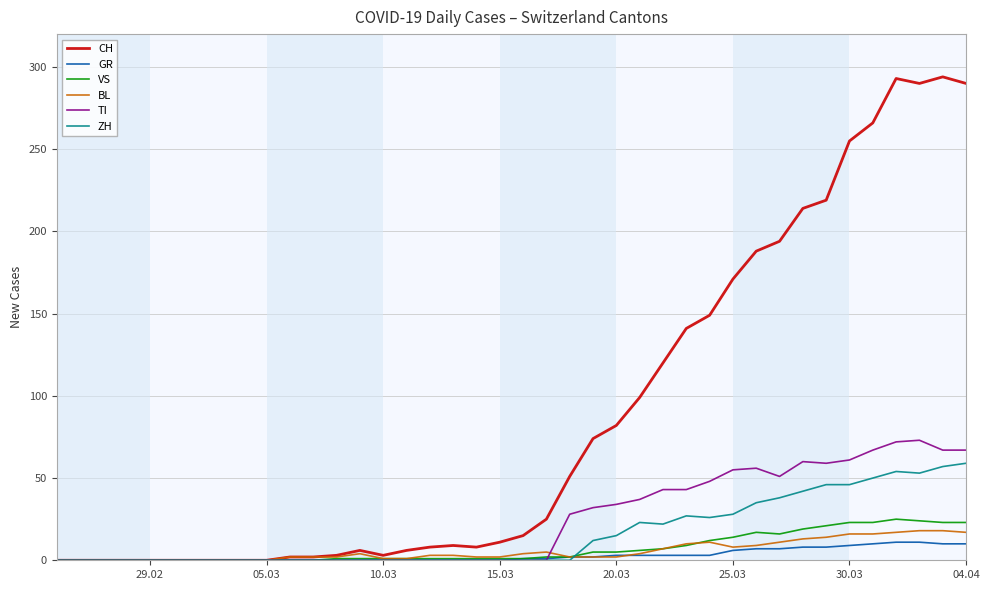

What is the highest value of the ZH series?

59